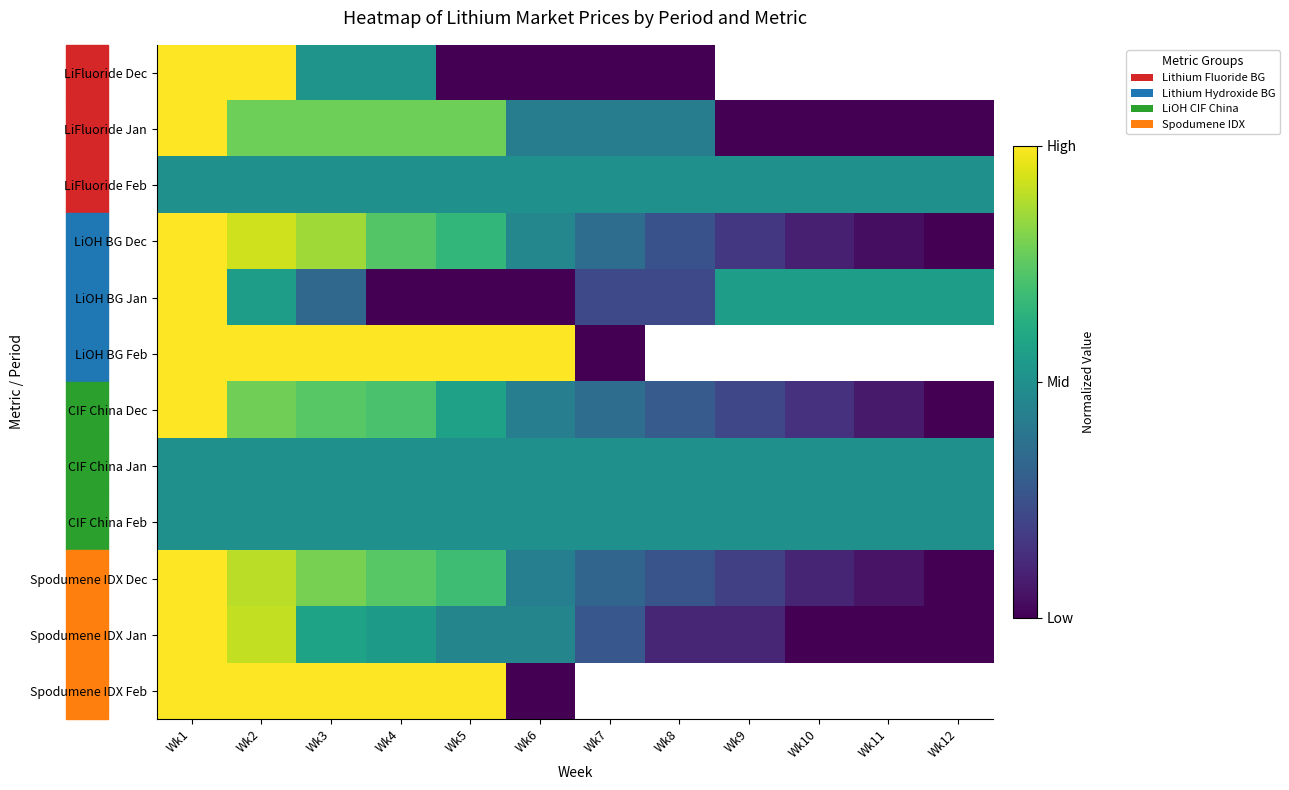

How many distinct data groups are displayed?

12